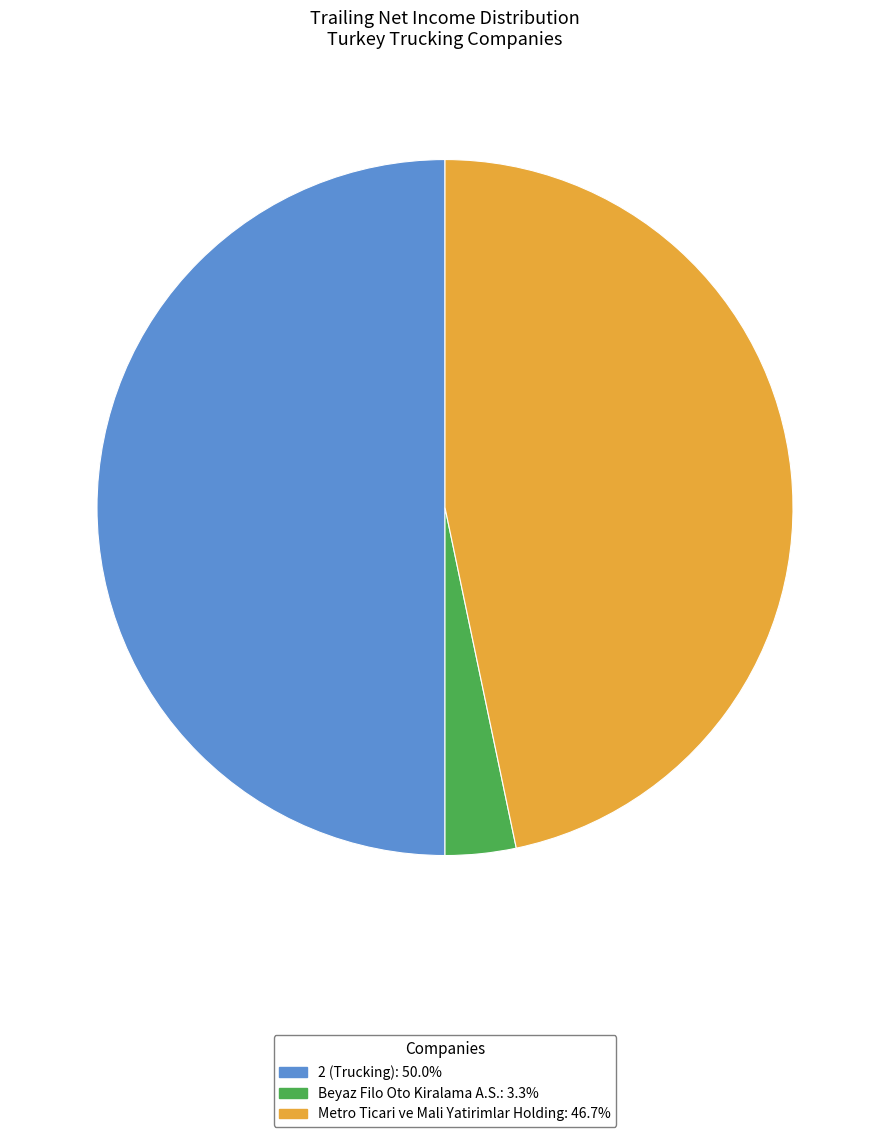

True or false: 2 (Trucking) accounts for 50% of the total.

True